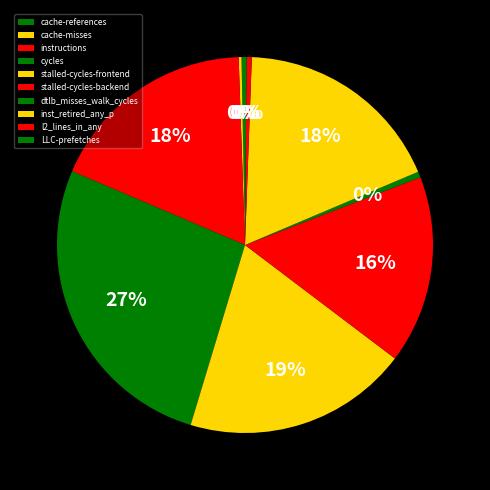

Count the number of slices in the pie.

10